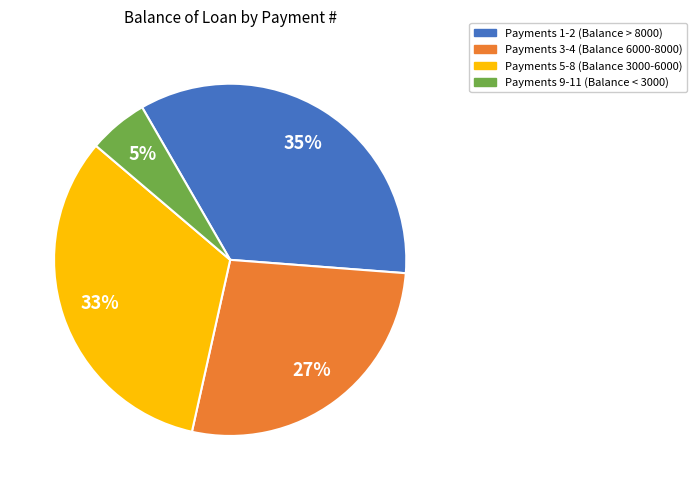

Do Payments 3-4 (Balance 6000-8000) and Payments 9-11 (Balance < 3000) together represent more than half of the pie?

No